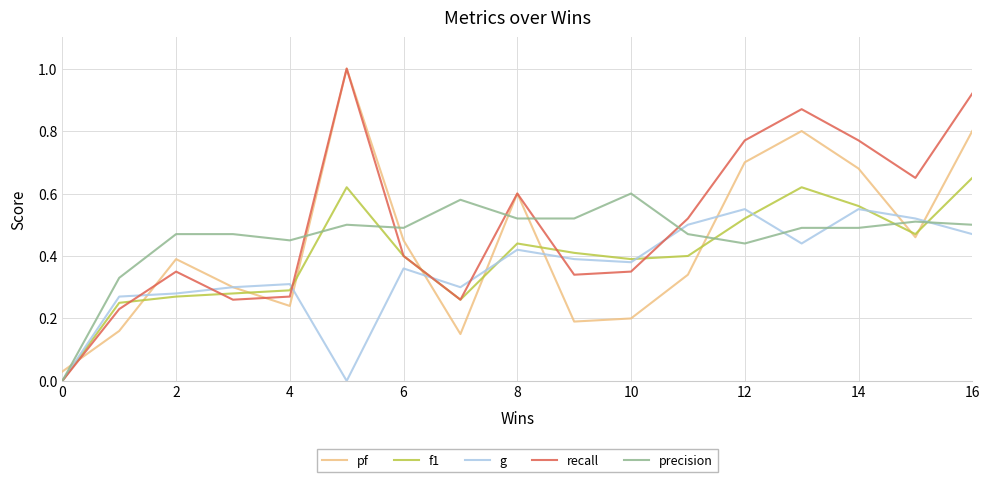

What are all the series names shown in the legend?

pf, f1, g, recall, precision